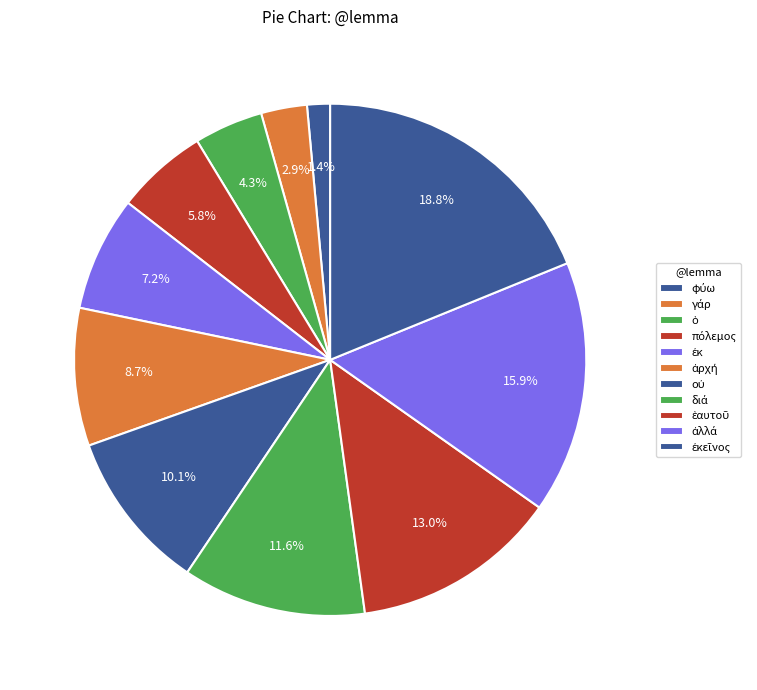

How many segments does this pie chart have?

11